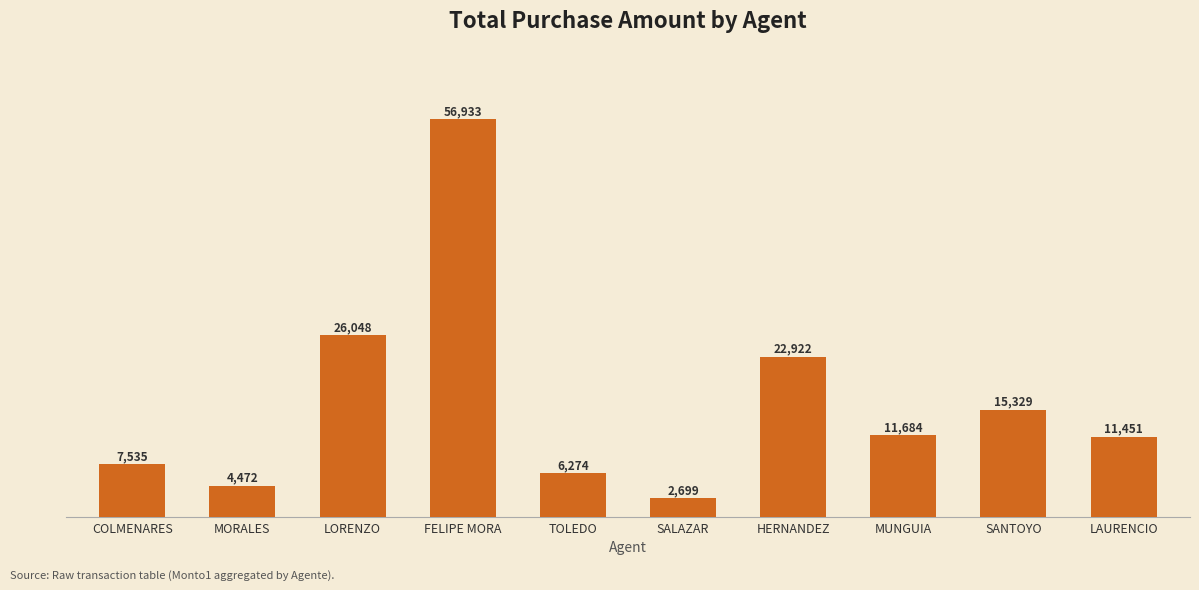

What is the minimum value shown in the chart?

2699.0